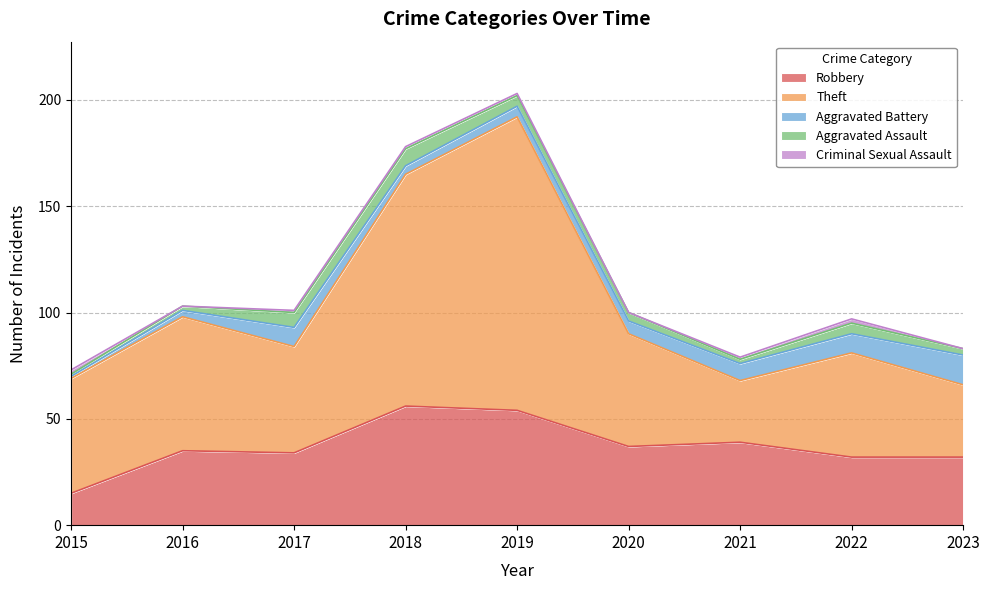

What is the spread (max minus min) of values at 2019?

137